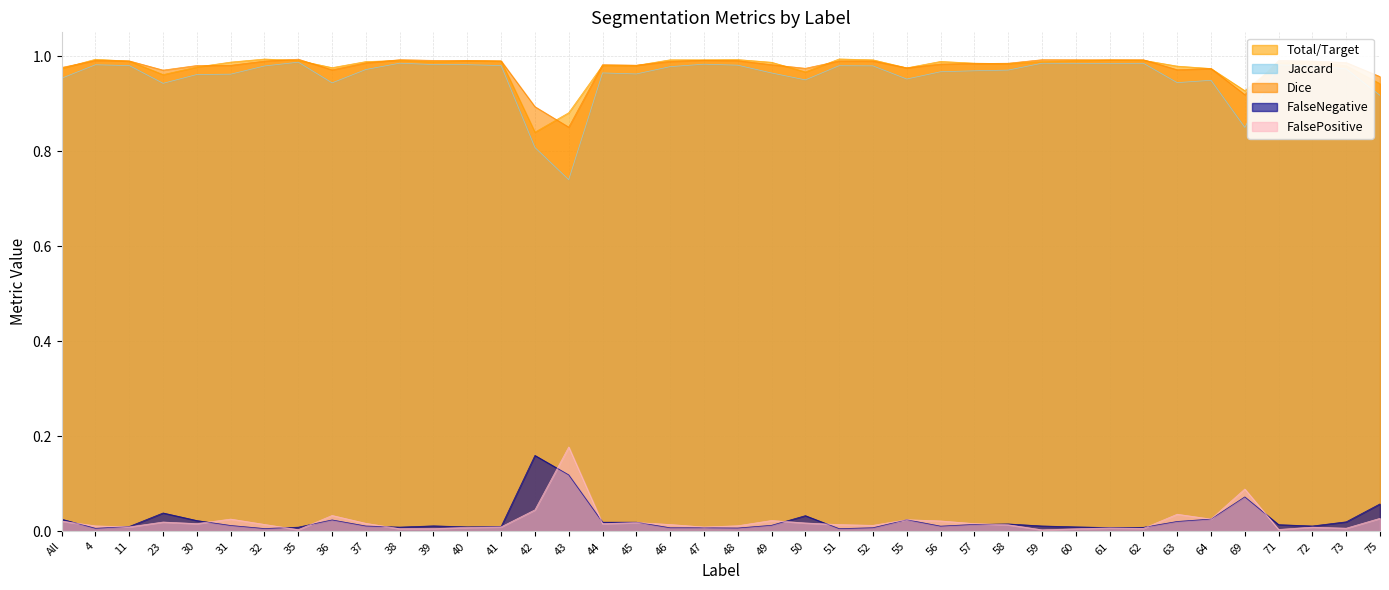

Where is the first local maximum for FalseNegative?

23